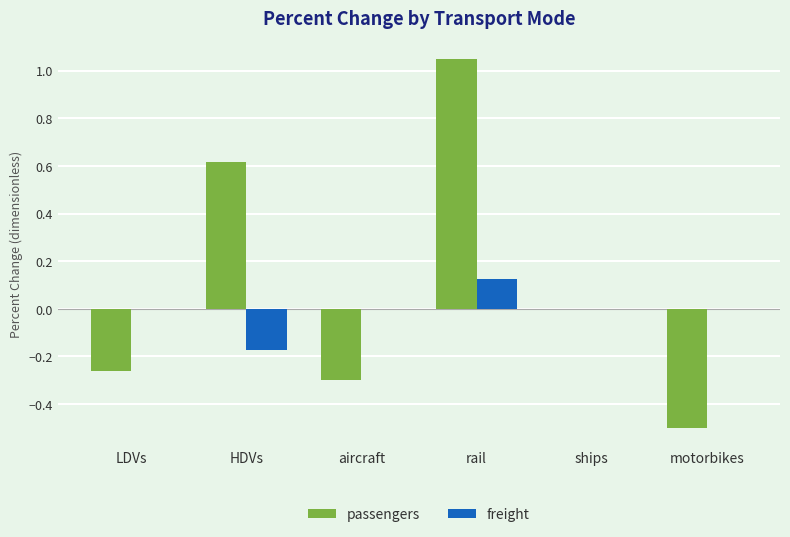

The freight series shows 0.0 at LDVs. True or false?

True